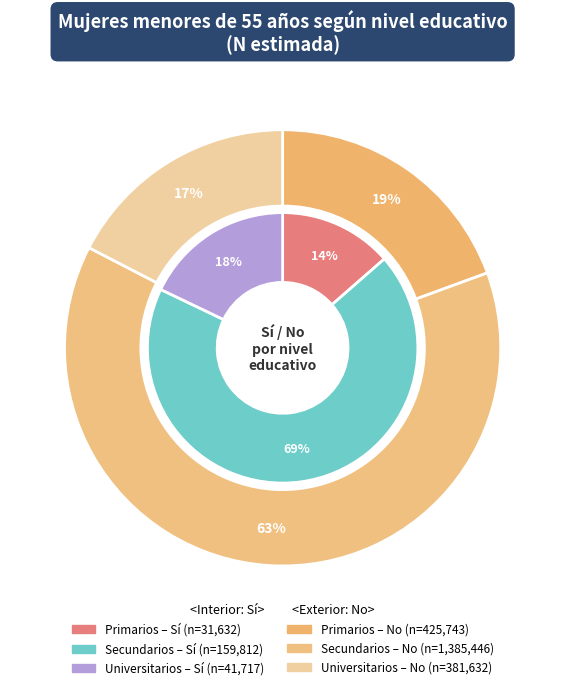

True or false: Primarios accounts for 14% of the total.

True